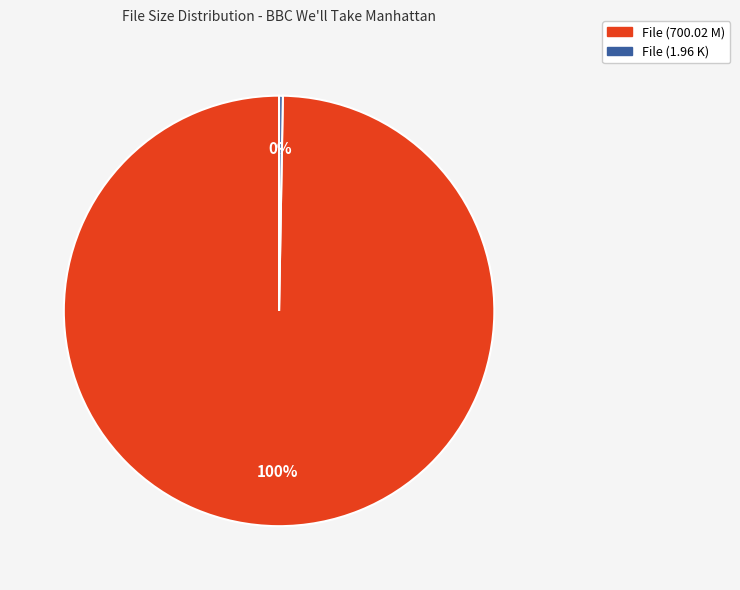

Is there any slice that represents more than half of the pie?

Yes